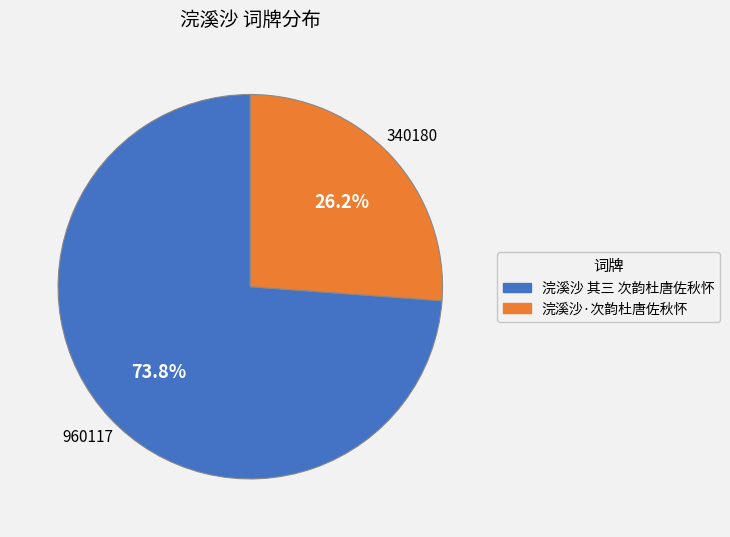

How many segments does this pie chart have?

2